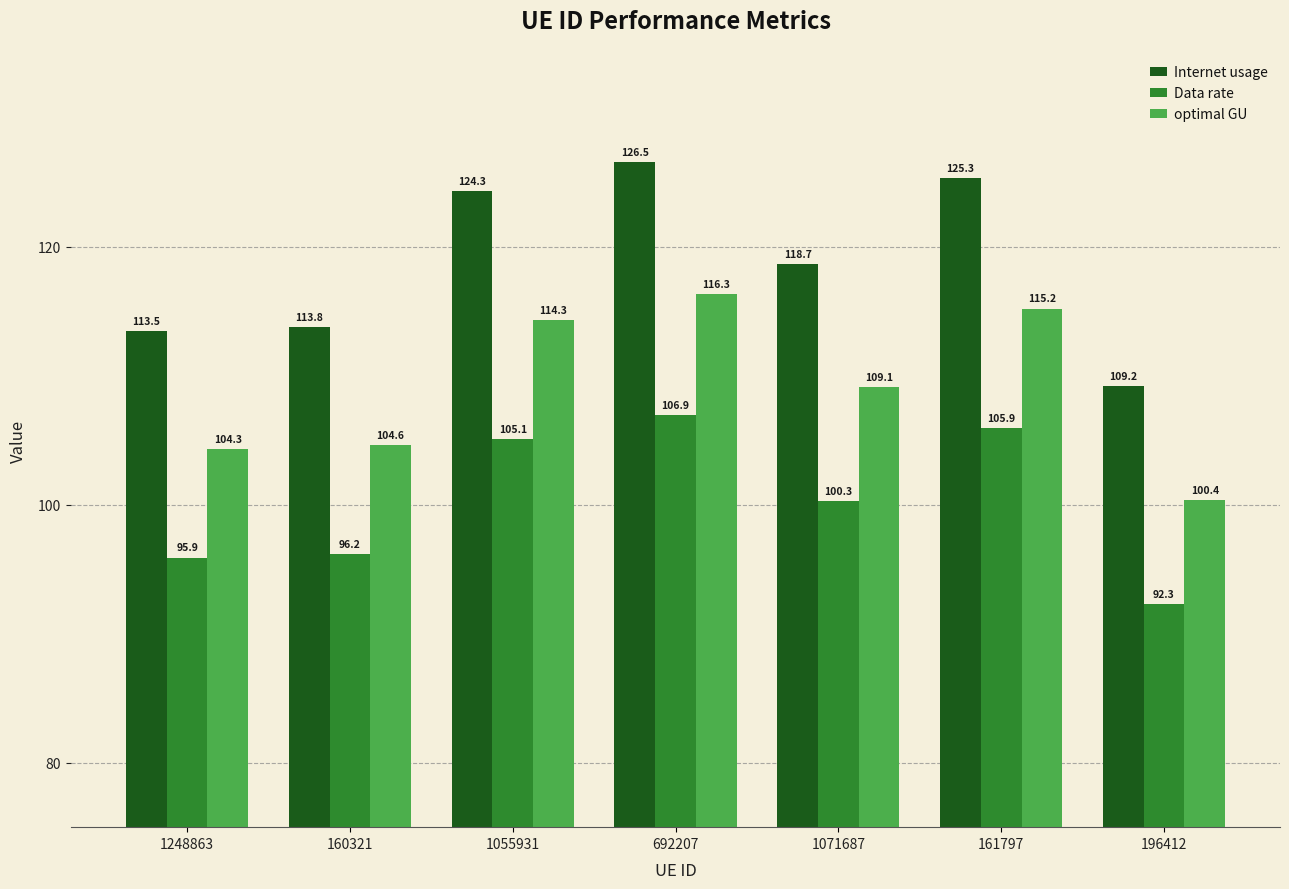

Where is Internet usage nearest to the value 117?

1071687